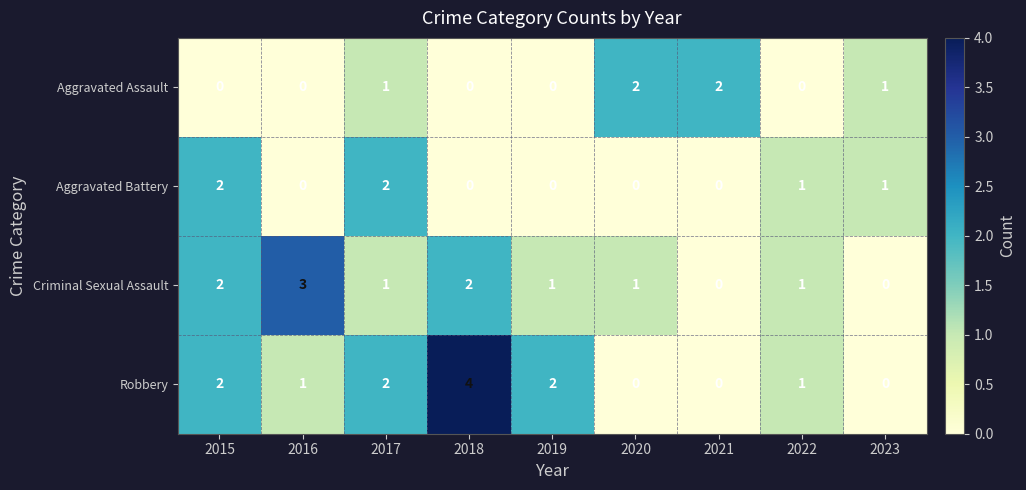

Which series has the largest total across all categories?

Robbery